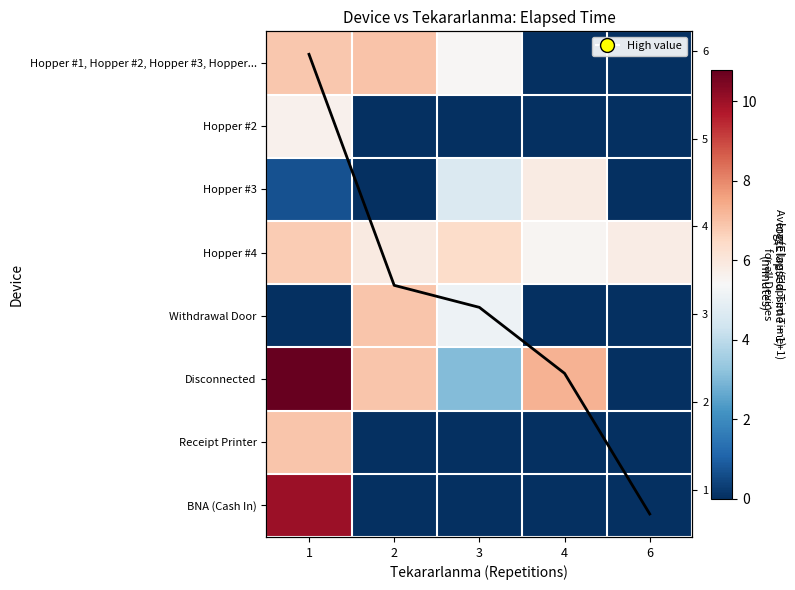

The Disconnected series shows 2.1 at 2. True or false?

False